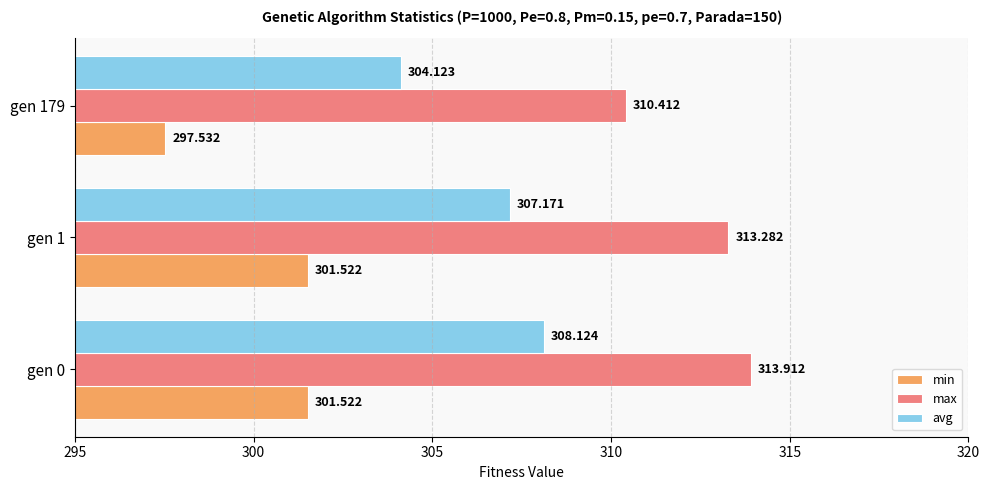

Is the value of min at gen 1 greater than the value of avg at gen 1?

No